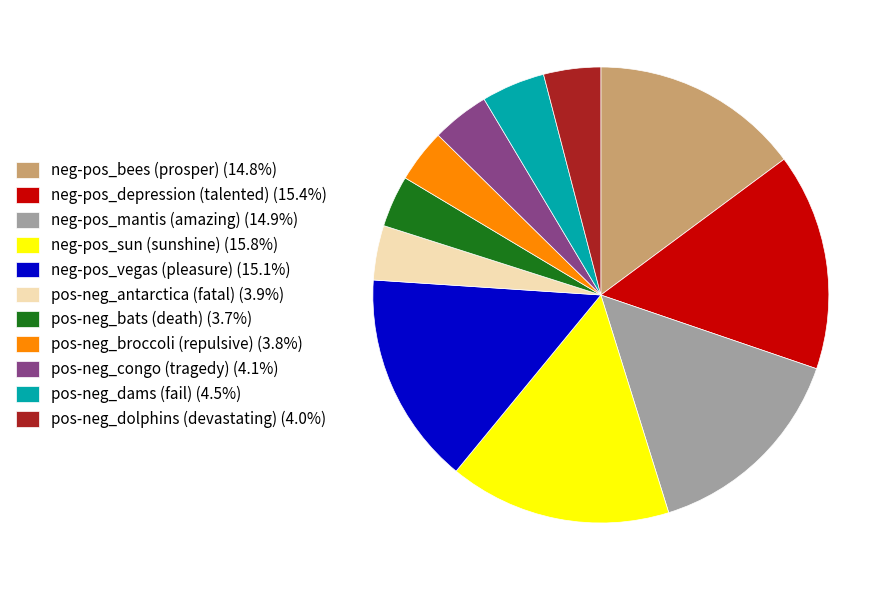

Approximately how many times larger is the value at neg-pos_bees (prosper) (14.8%) compared to neg-pos_depression (talented) (15.4%)?

1.0